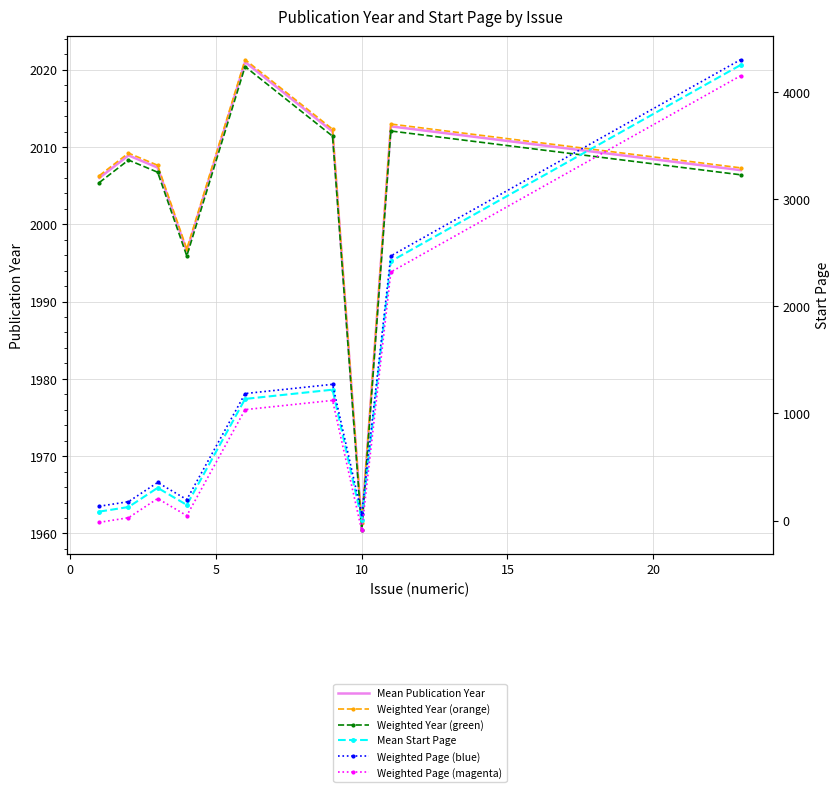

What is the value of the Weighted Page (magenta) point at the 8th from the left?

2320.0